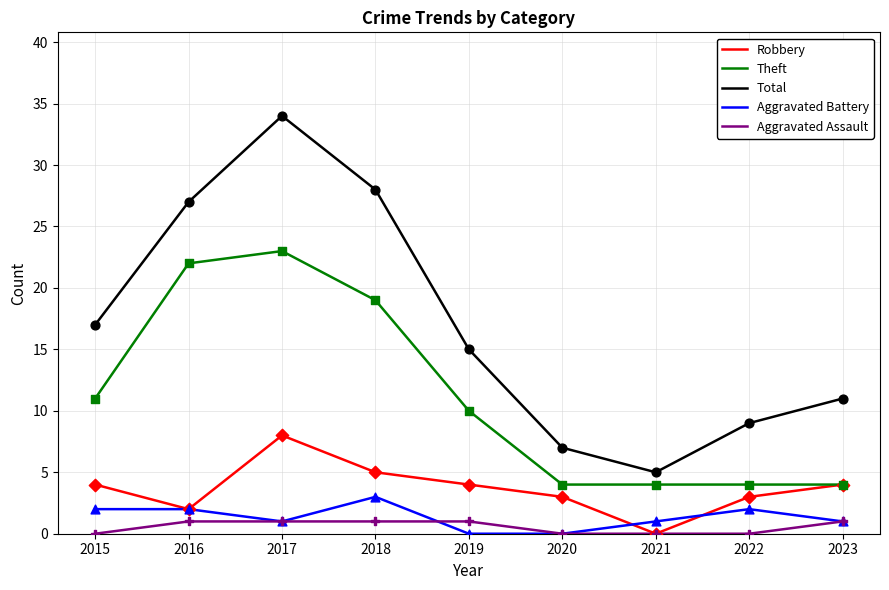

What are all the series names shown in the legend?

Robbery, Theft, Total, Aggravated Battery, Aggravated Assault